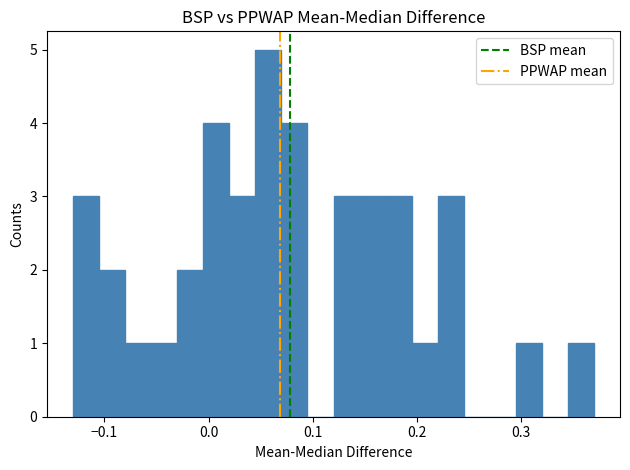

Read against the x-axis, roughly where is the centre of the tallest bar?

0.06